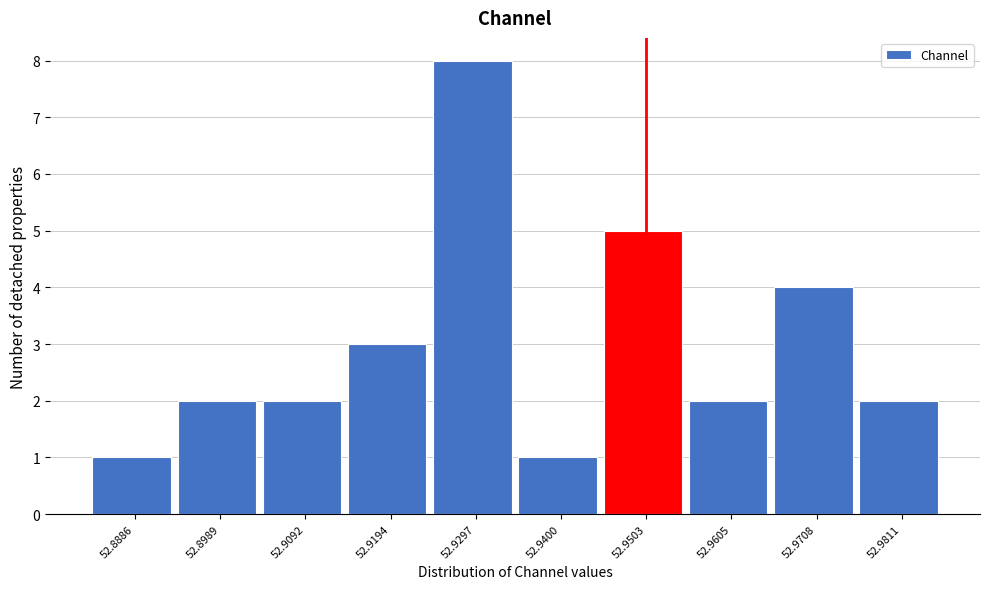

Reading left to right, what are all the values shown in this chart?

52.8886=1	52.8989=2	52.9092=2	52.9194=3	52.9297=8	52.9400=1	52.9503=5	52.9605=2	52.9708=4	52.9811=2